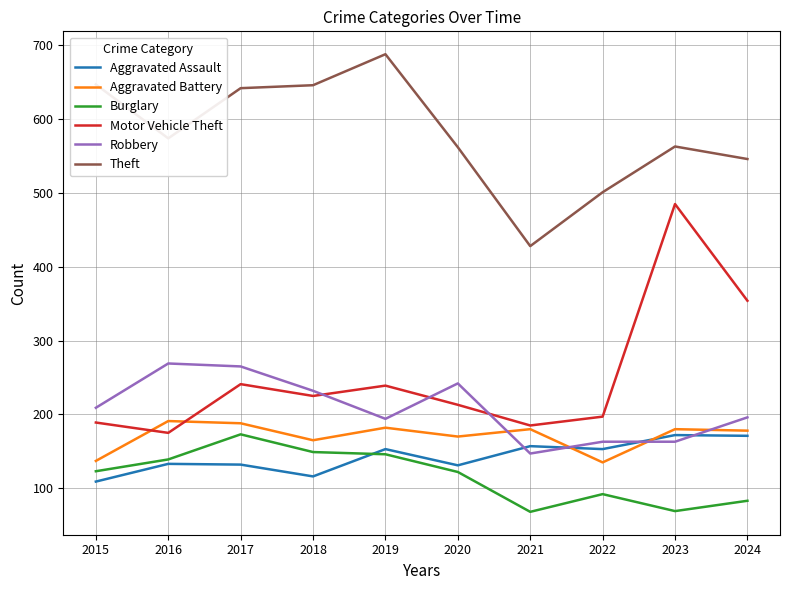

Which category has the highest value across all series?

2019